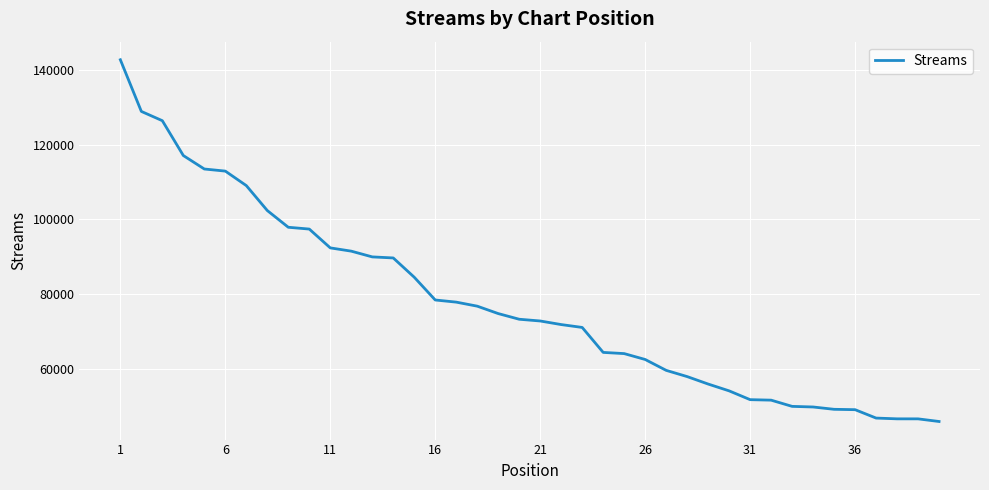

What is the greatest value displayed?

142739